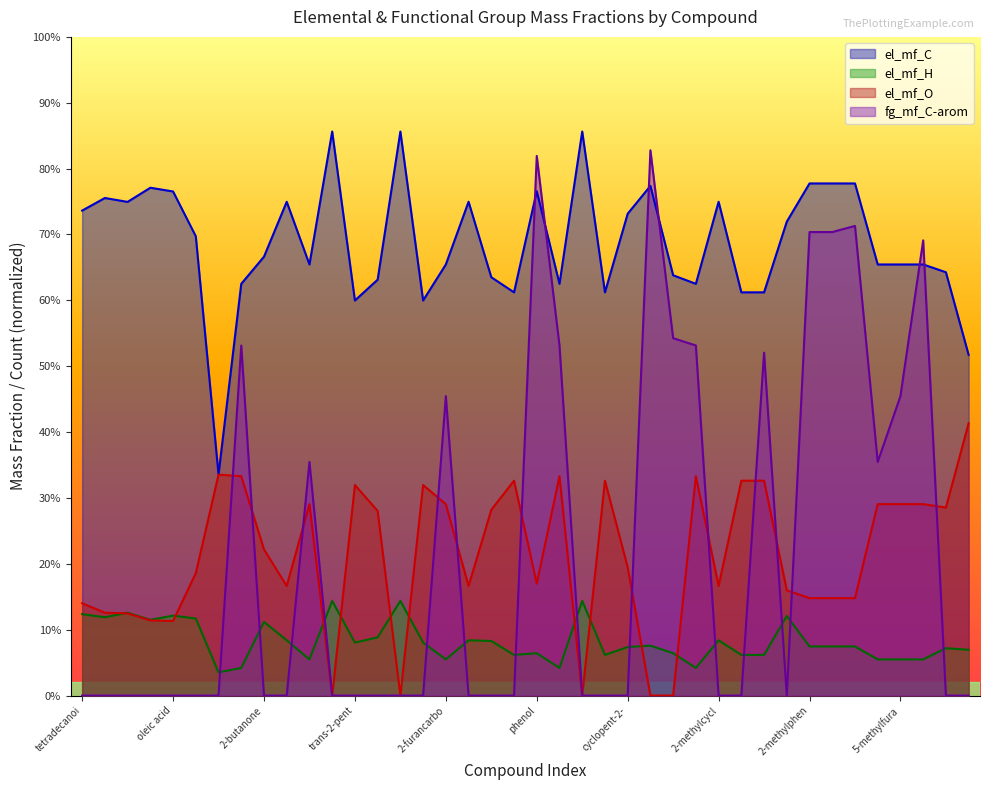

True or false: fg_mf_C-arom and el_mf_C cross at least once.

True